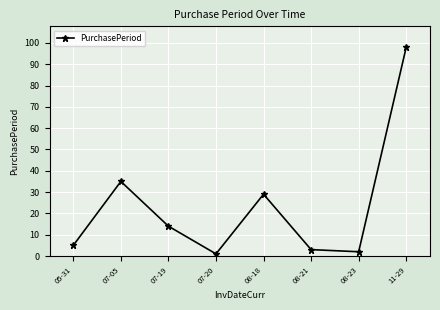

True or false: the data has more than 1 interior local peaks.

True